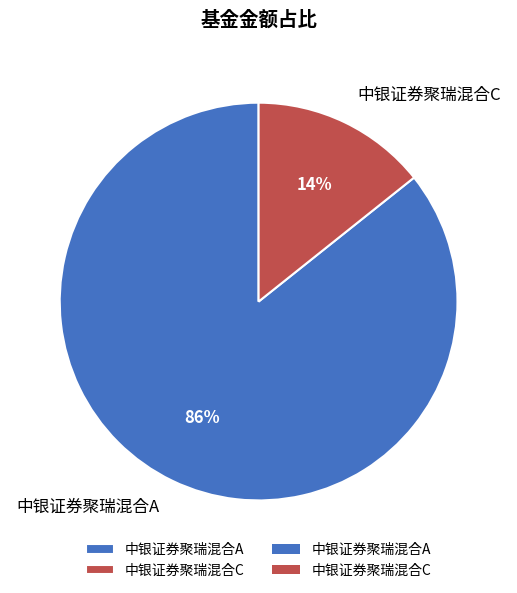

What is the largest slice in the pie chart?

中银证券聚瑞混合A